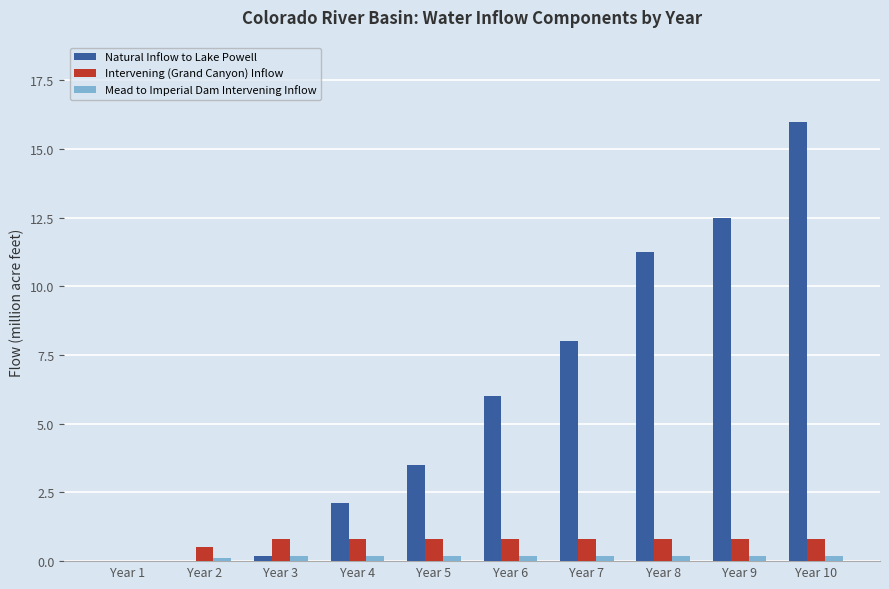

What is the maximum value for Intervening (Grand Canyon) Inflow?

0.8